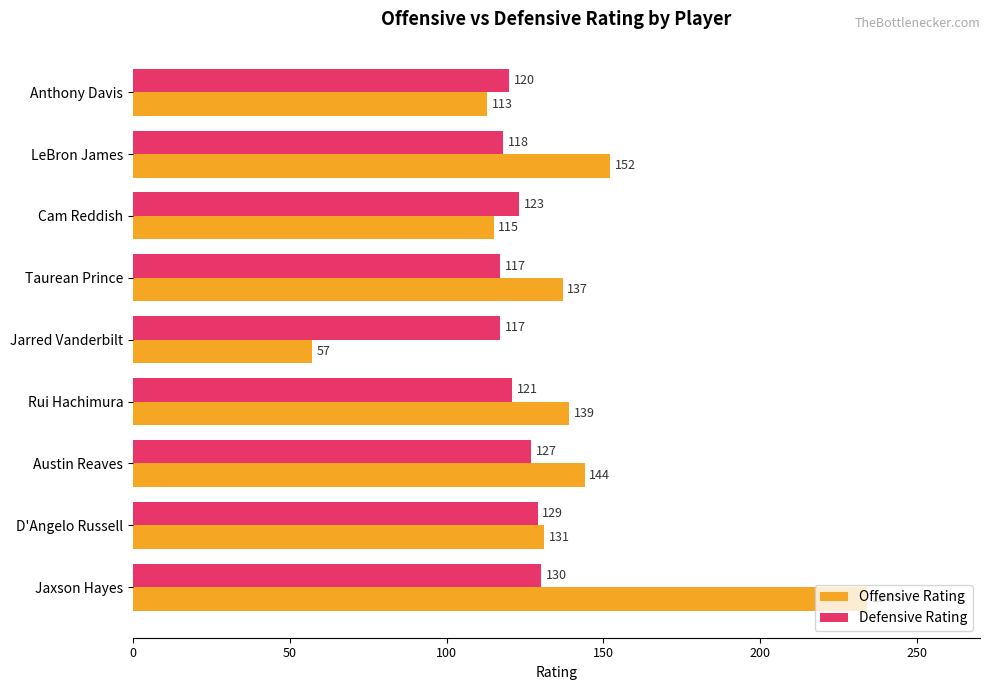

Is it true that Defensive Rating equals 117 at Taurean Prince?

True